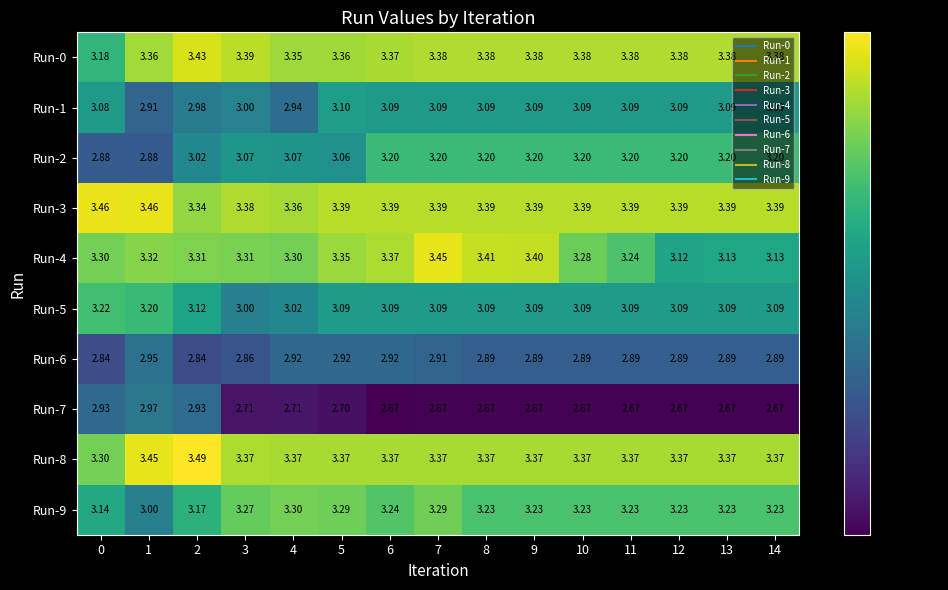

Is the value of Run-0 at 12 greater than the value of Run-3 at 9?

No